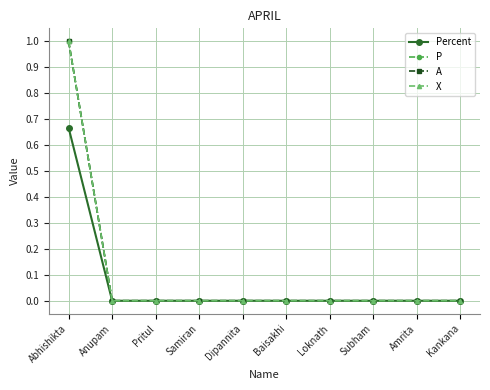

The value of X at Subham is -0.6. True or false?

False